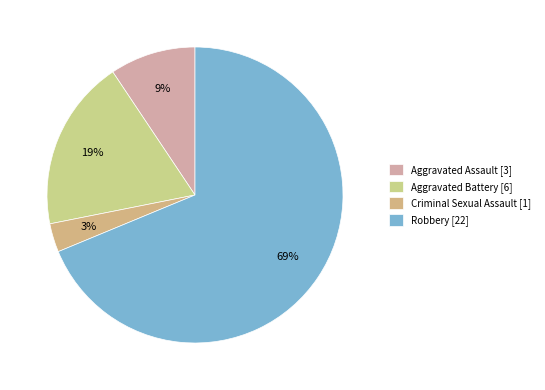

Approximately how many times larger is the value at Aggravated Assault compared to Criminal Sexual Assault?

3.0